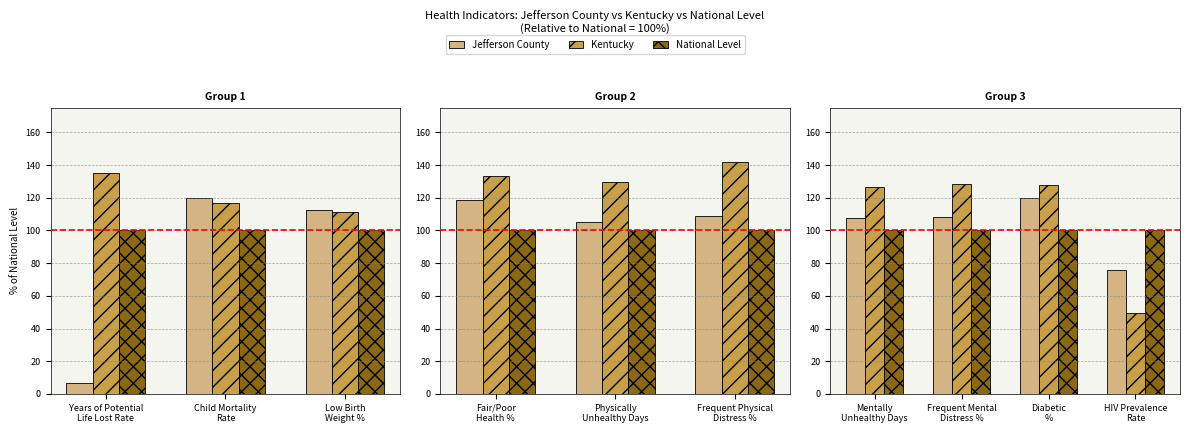

How many bars are there in each group?

3